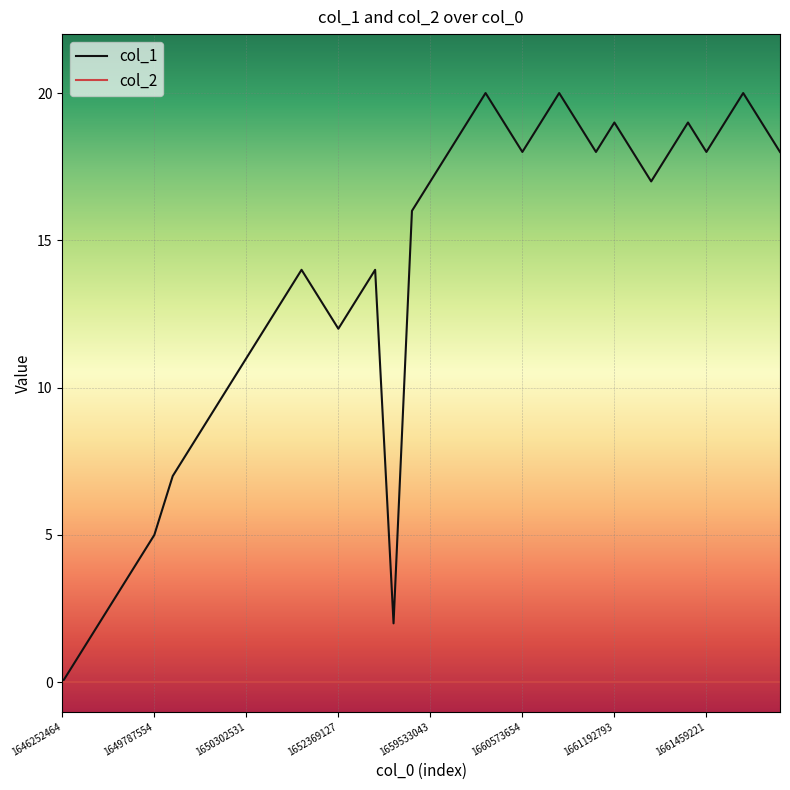

Which series has the largest total across all categories?

col_1